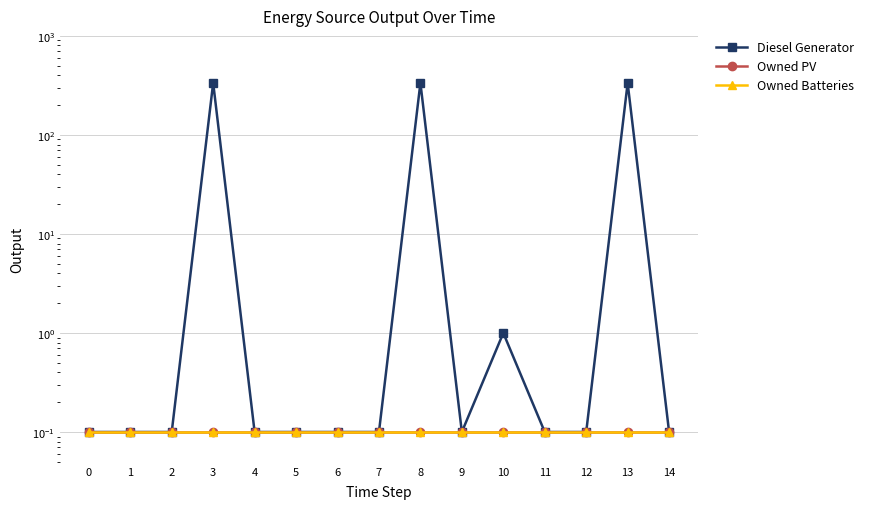

Rank the categories by Owned Batteries value from highest to lowest.

0, 1, 2, 3, 4, 5, 6, 7, 8, 9, 10, 11, 12, 13, 14